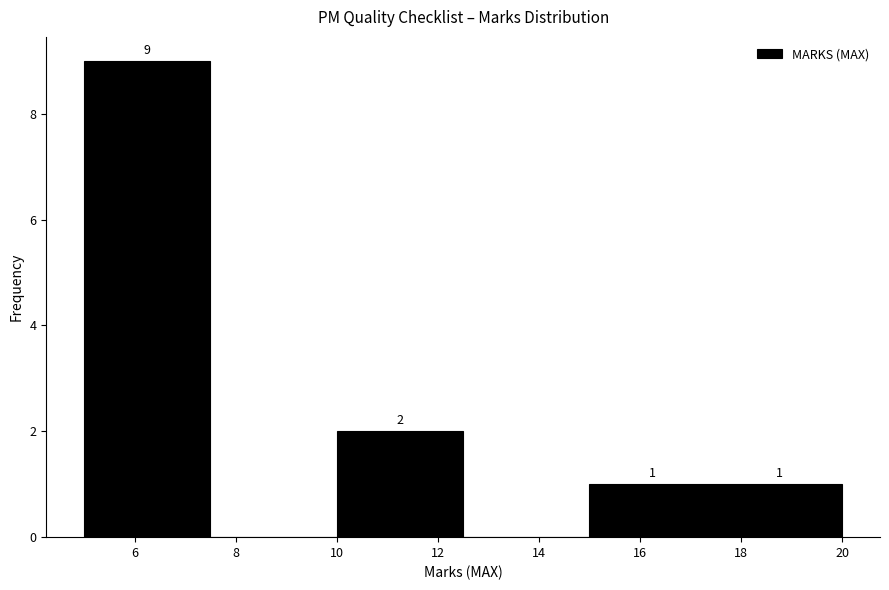

Over which range of the x-axis is the bar tallest?

5.0 to 7.5